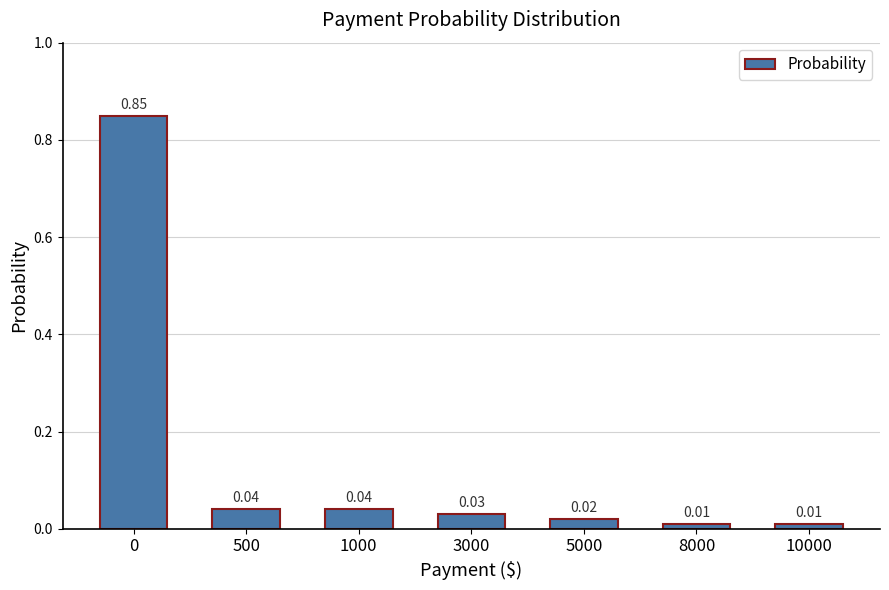

How many series are shown in this chart?

1